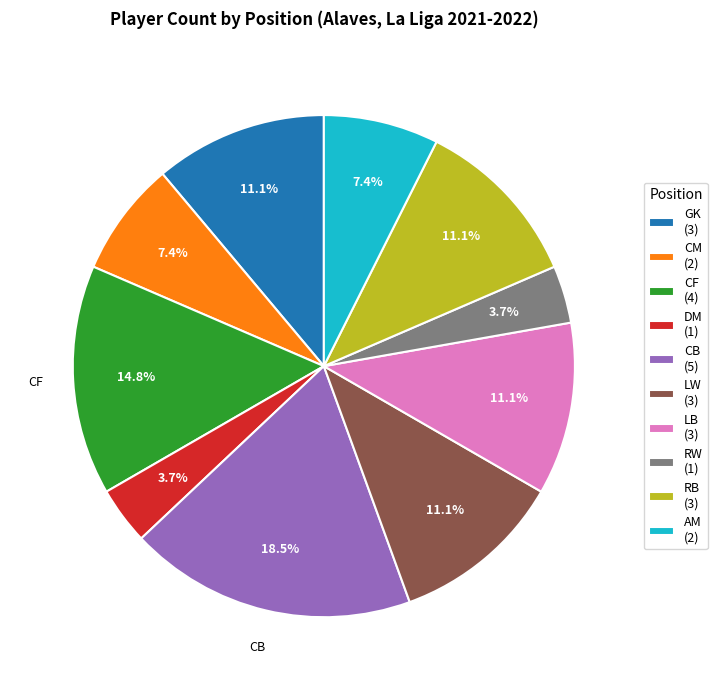

Combined, do DM (1) and CF (4) account for over 50%?

No